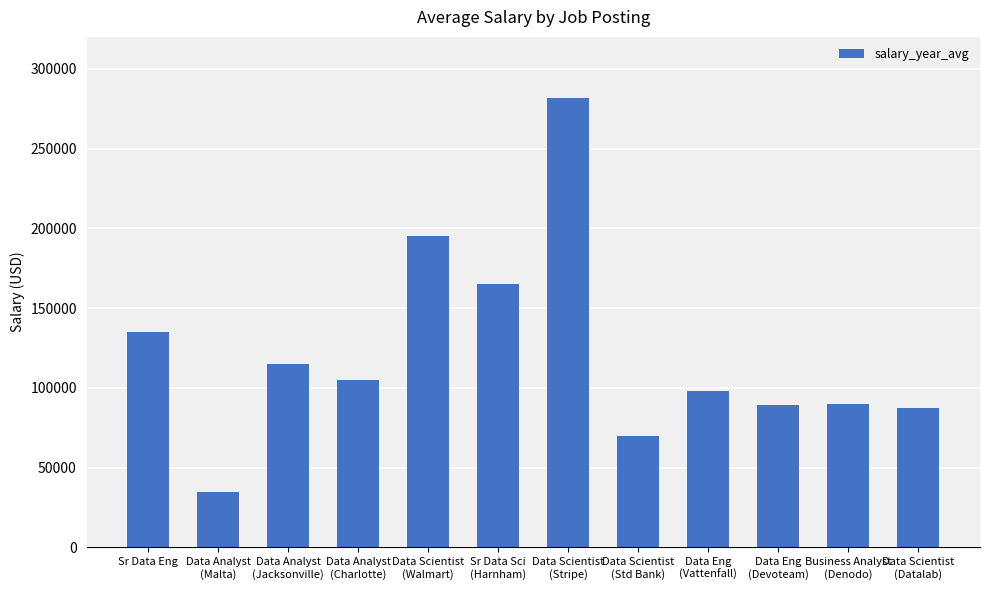

What is the maximum value shown in the chart?

281450.5